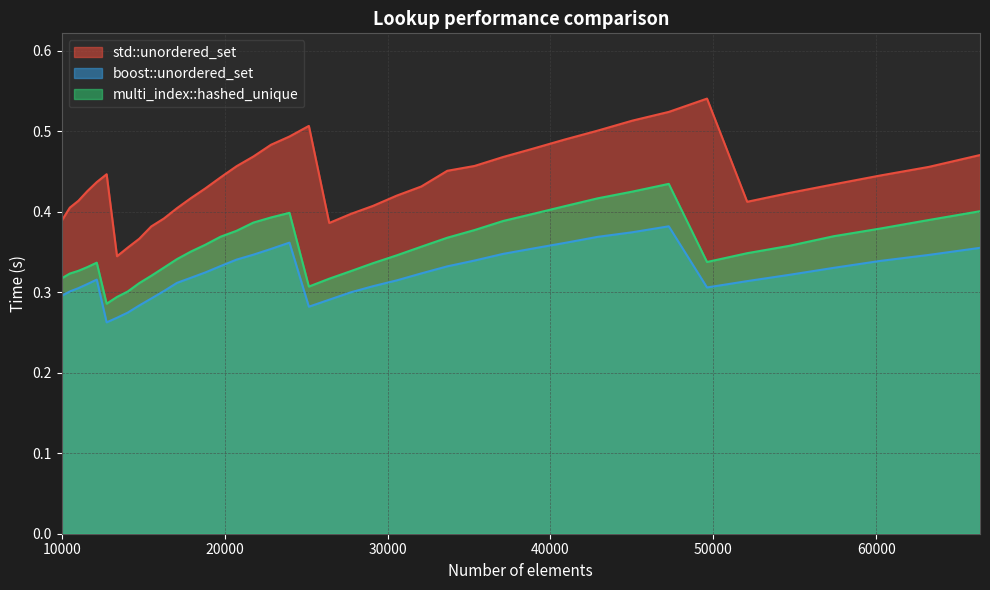

Where is multi_index::hashed_unique nearest to the value 0?

12760